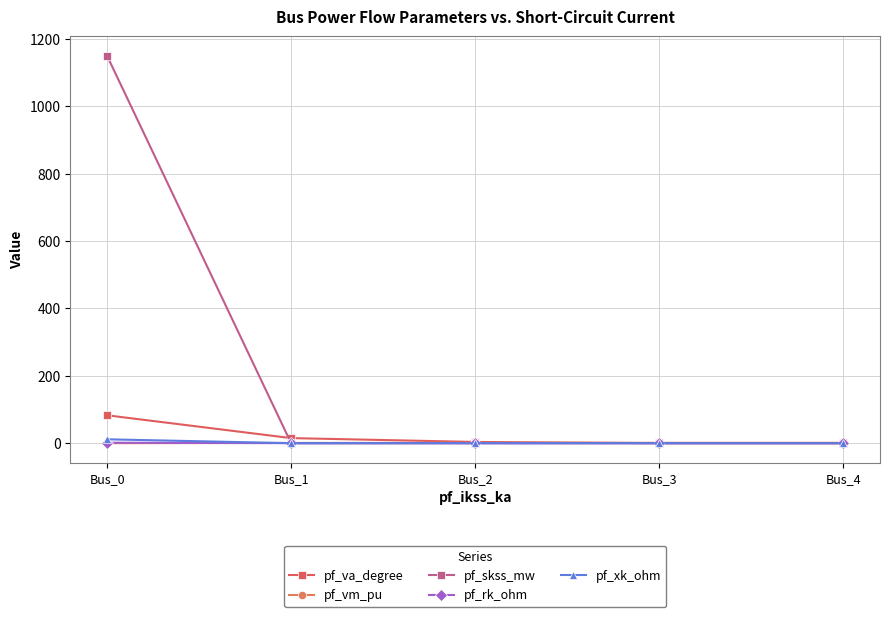

The value of pf_skss_mw at Bus_0 is 404.6. True or false?

False